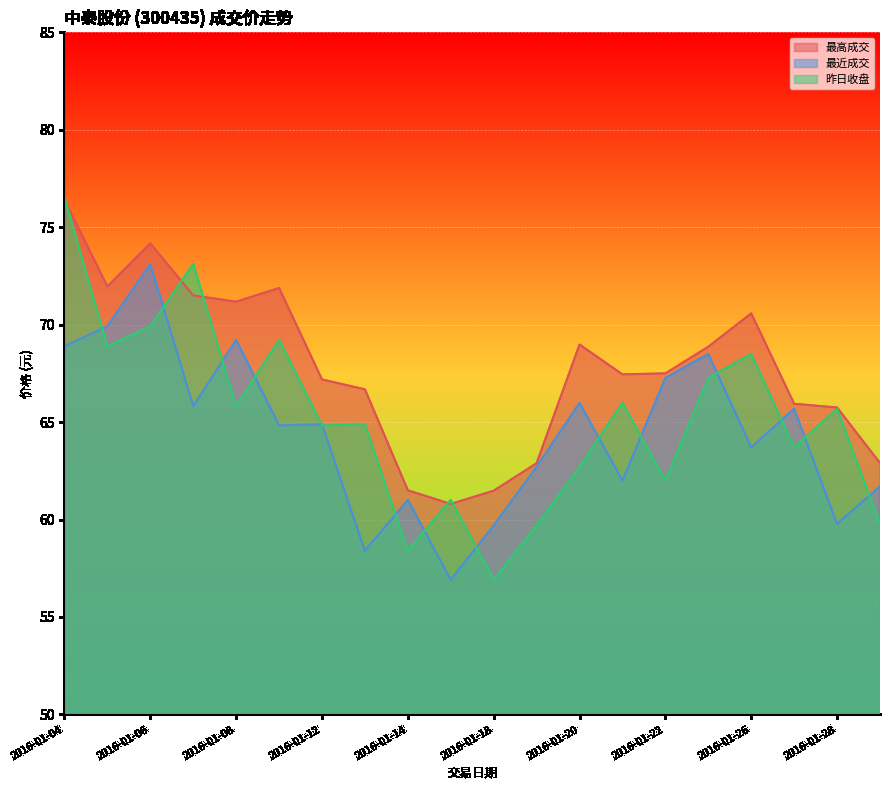

Which series ends up on top after the final intersection of 最高成交 and 昨日收盘?

最高成交